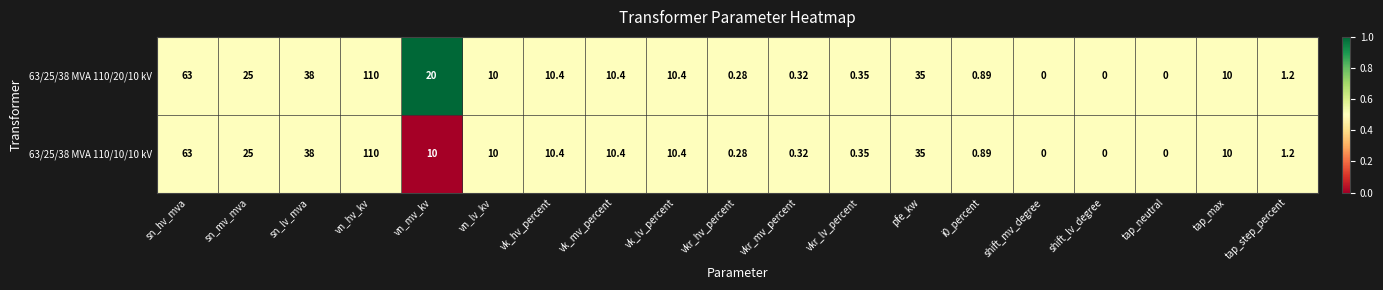

Where does the 63/25/38 MVA 110/20/10 kV series first go above 10?

sn_hv_mva